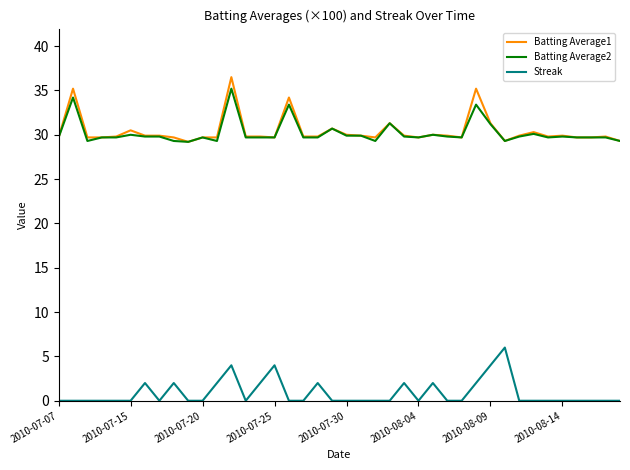

True or false: Batting Average2 and Streak intersect in this chart.

False